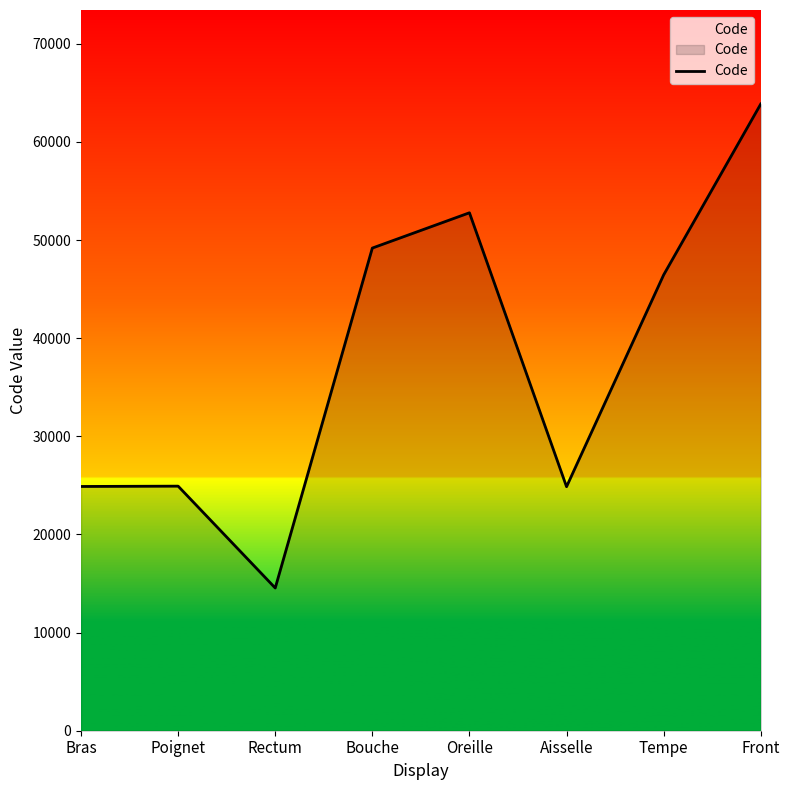

The value at Rectum is 14544. True or false?

True